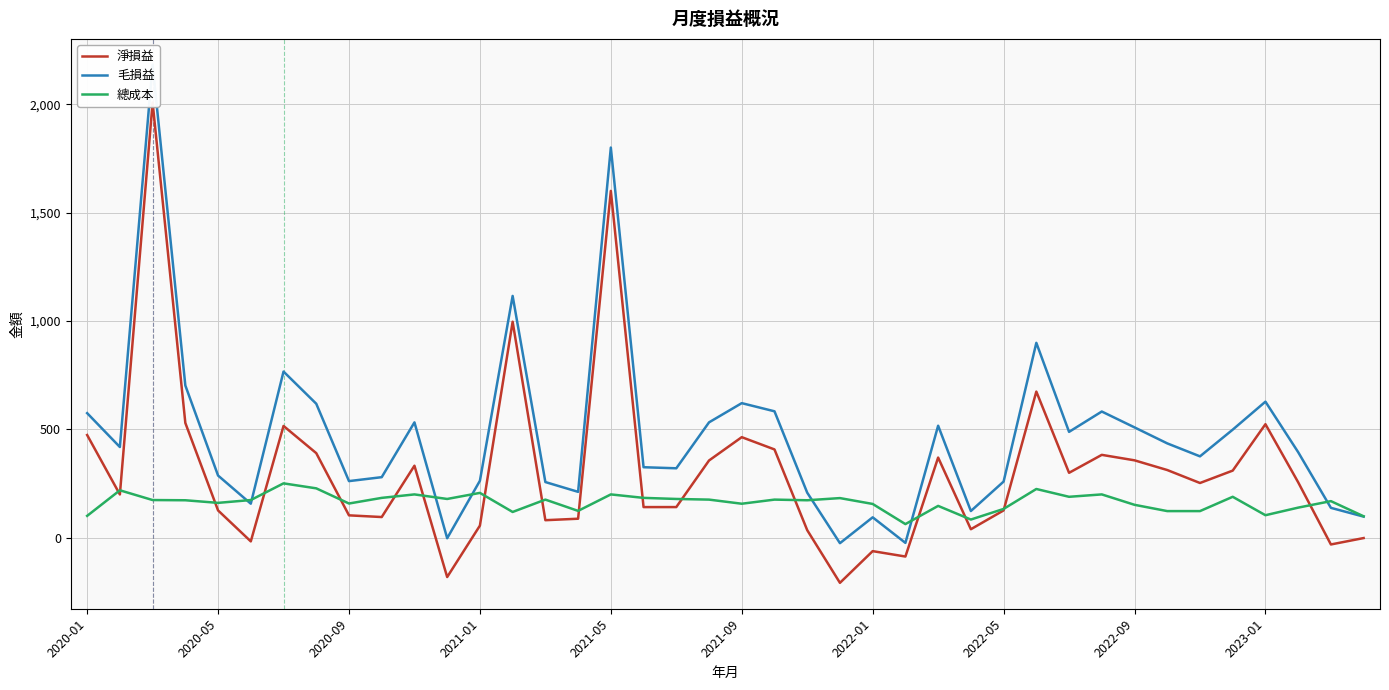

Which series has the largest total across all categories?

毛損益